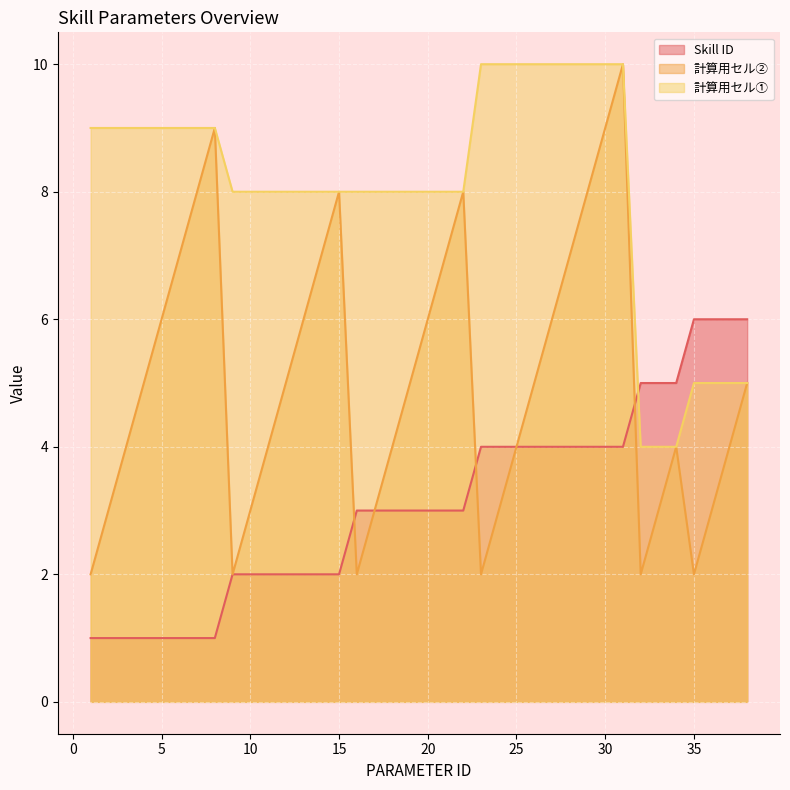

How many lines are shown in the chart?

3